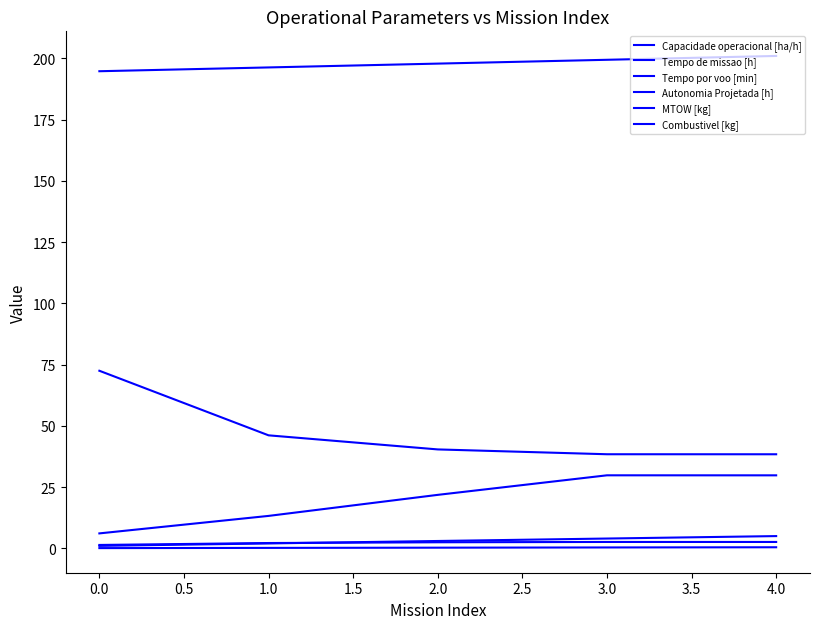

Rank the series by their maximum value, from lowest to highest.

Autonomia Projetada [h], Capacidade operacional [ha/h], Combustivel [kg], Tempo por voo [min], Tempo de missao [h], MTOW [kg]